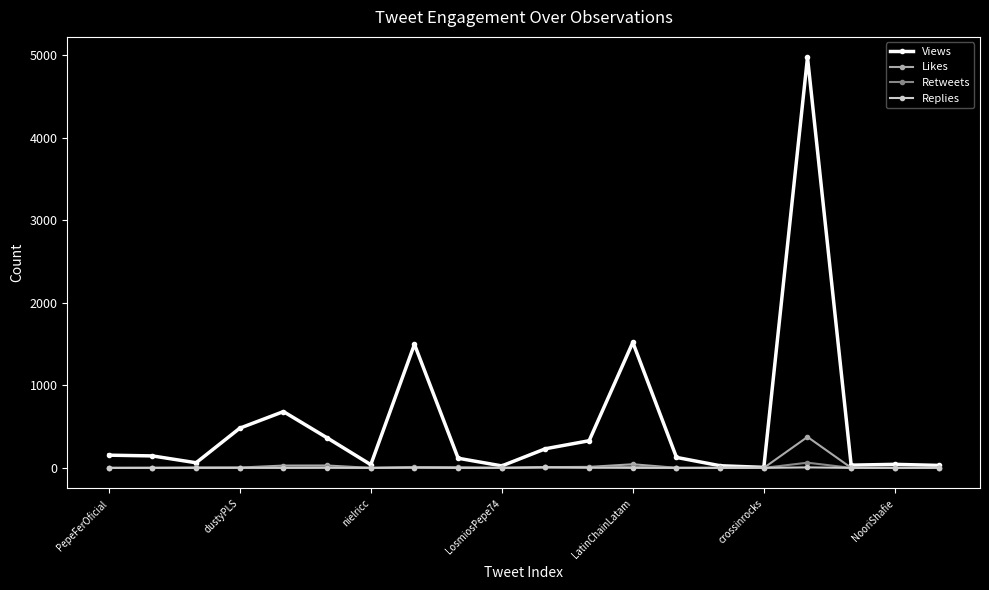

Which series has the largest range (max minus min)?

Views